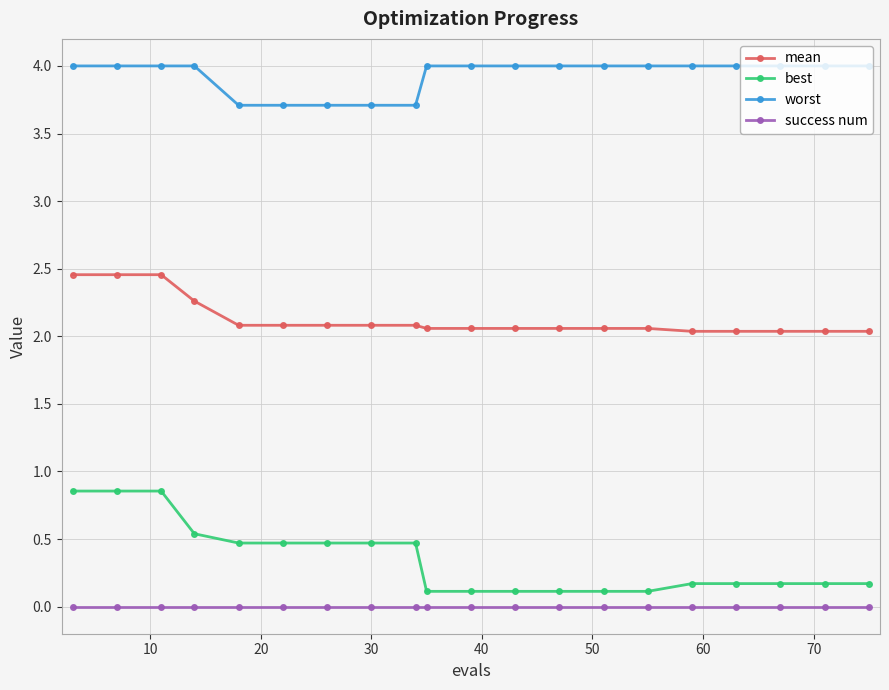

What is the sum of all worst values?

78.5